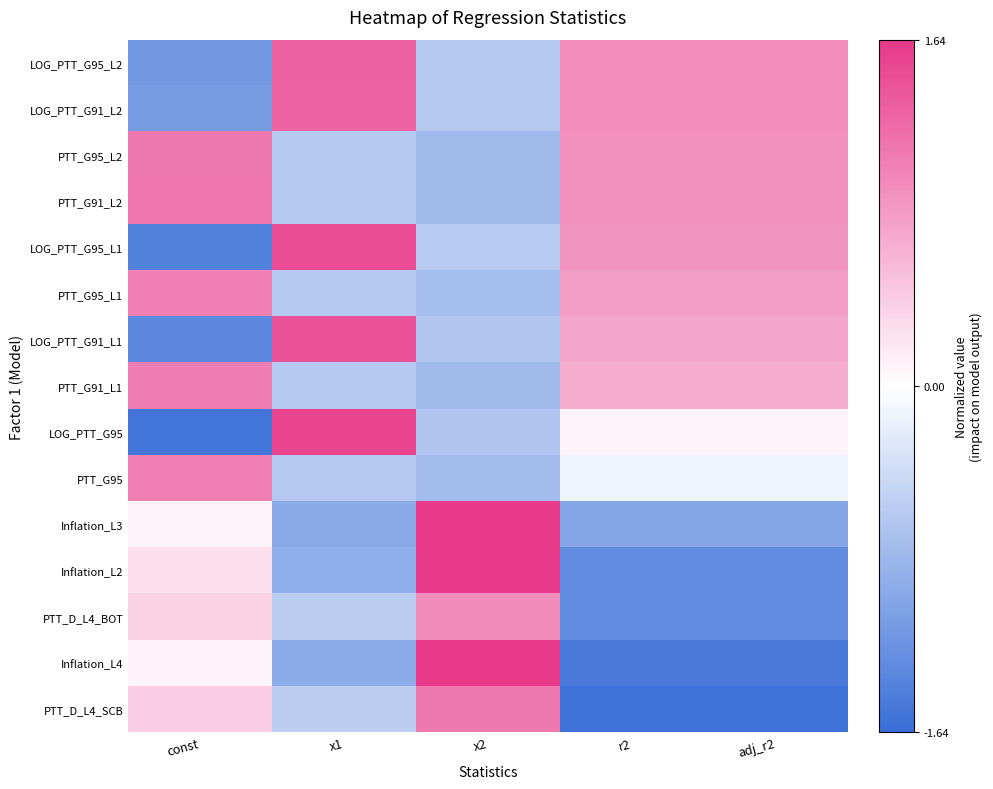

How many series are shown in this chart?

15